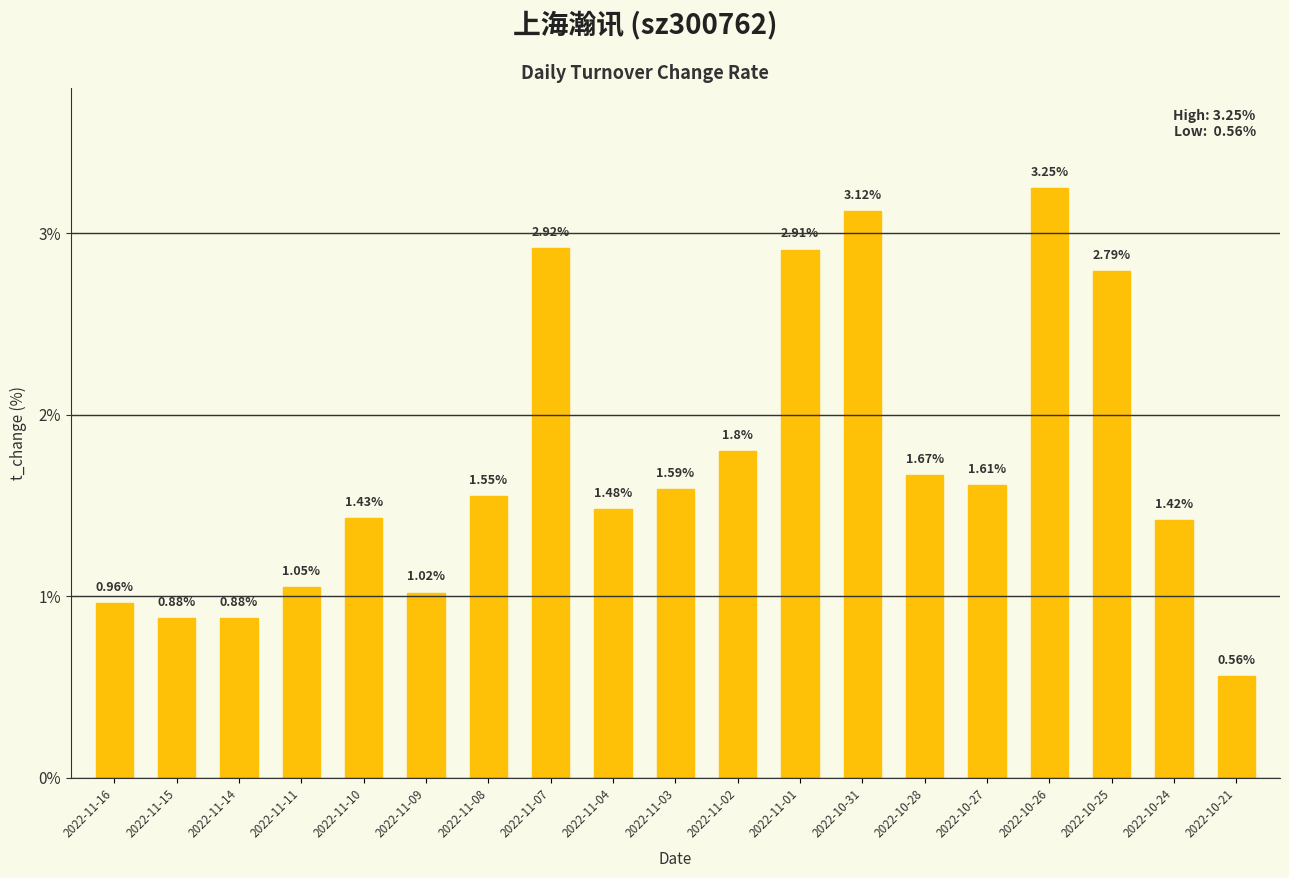

What is the change in value from 2022-11-10 to 2022-11-07?

+1.5